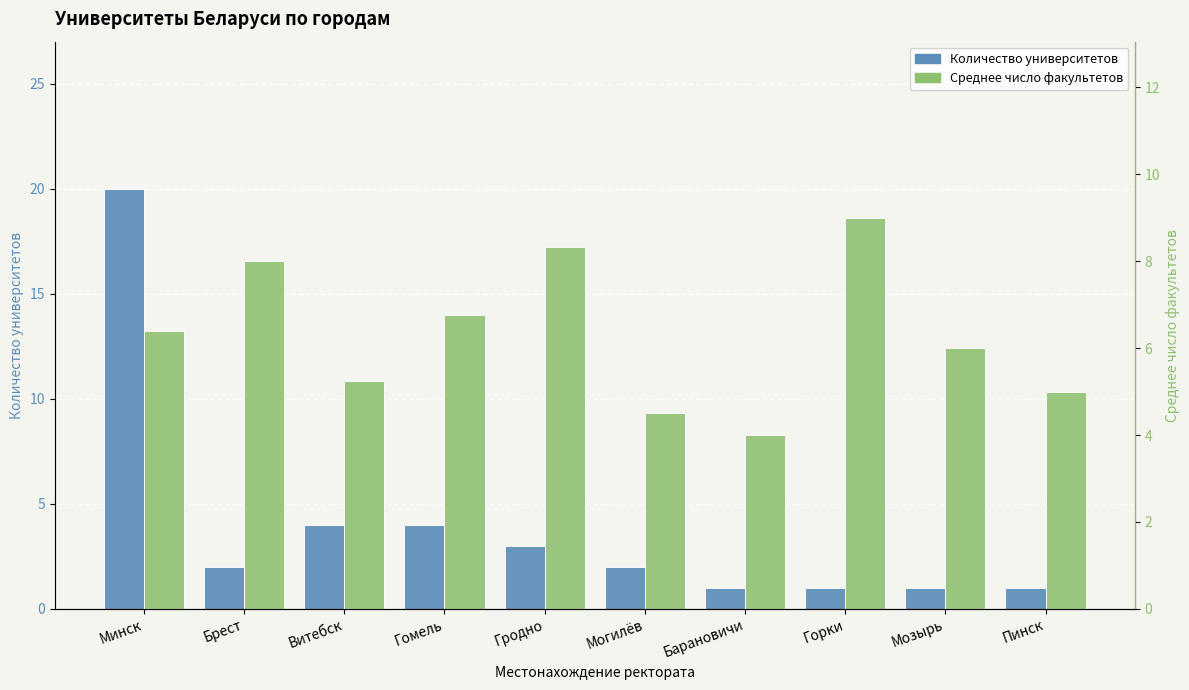

The Среднее число факультетов series shows 1.8 at Горки. True or false?

False